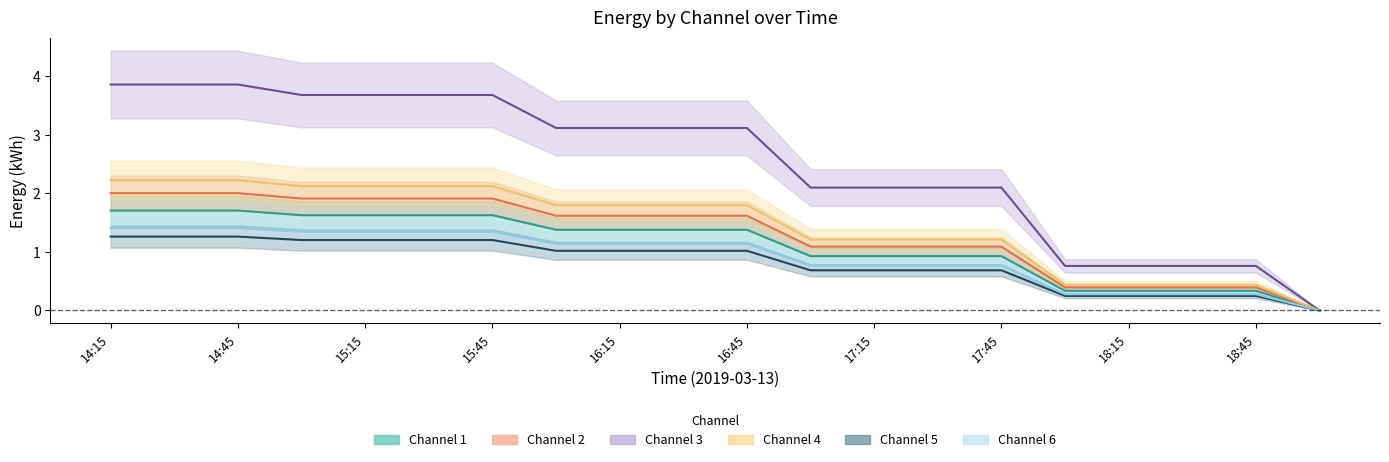

Reading left to right, list all the values displayed in this chart.

1: 1.7	1.7	1.7	1.6	1.6	1.6	1.6	1.4	1.4	1.4	1.4	0.9	0.9	0.9	0.9	0.3	0.3	0.3	0.3	0.0
2: 3.9	3.9	3.9	3.7	3.7	3.7	3.7	3.1	3.1	3.1	3.1	2.1	2.1	2.1	2.1	0.8	0.8	0.8	0.8	0.0
3: 2.0	2.0	2.0	1.9	1.9	1.9	1.9	1.6	1.6	1.6	1.6	1.1	1.1	1.1	1.1	0.4	0.4	0.4	0.4	0.0
4: 1.4	1.4	1.4	1.3	1.3	1.3	1.3	1.1	1.1	1.1	1.1	0.8	0.8	0.8	0.8	0.3	0.3	0.3	0.3	0.0
5: 2.2	2.2	2.2	2.1	2.1	2.1	2.1	1.8	1.8	1.8	1.8	1.2	1.2	1.2	1.2	0.4	0.4	0.4	0.4	0.0
6: 1.3	1.3	1.3	1.2	1.2	1.2	1.2	1.0	1.0	1.0	1.0	0.7	0.7	0.7	0.7	0.2	0.2	0.2	0.2	0.0